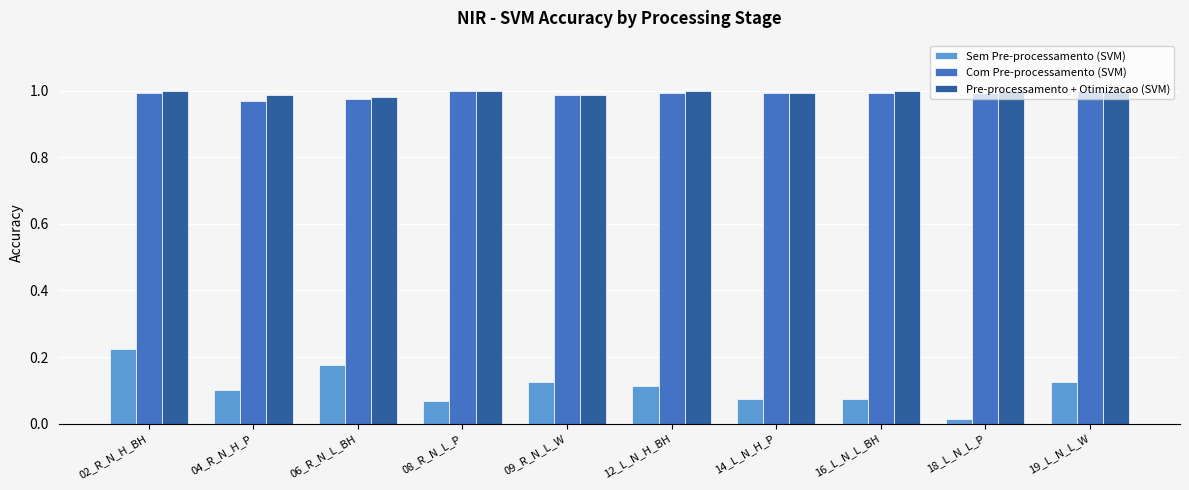

What is the spread (max minus min) of values at 09_R_N_L_W?

0.9